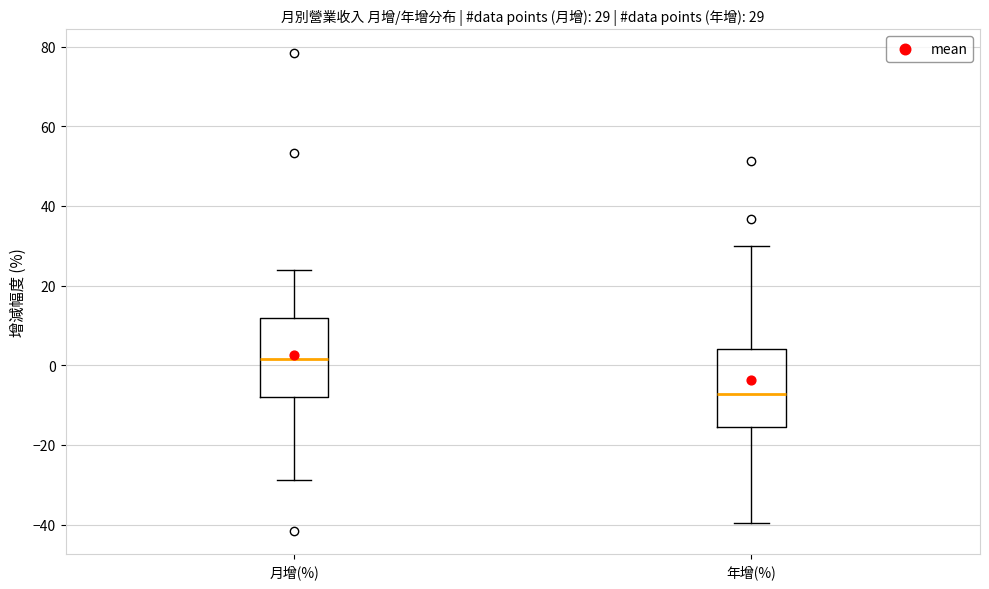

Which box has the lowest median line?

年增(%)